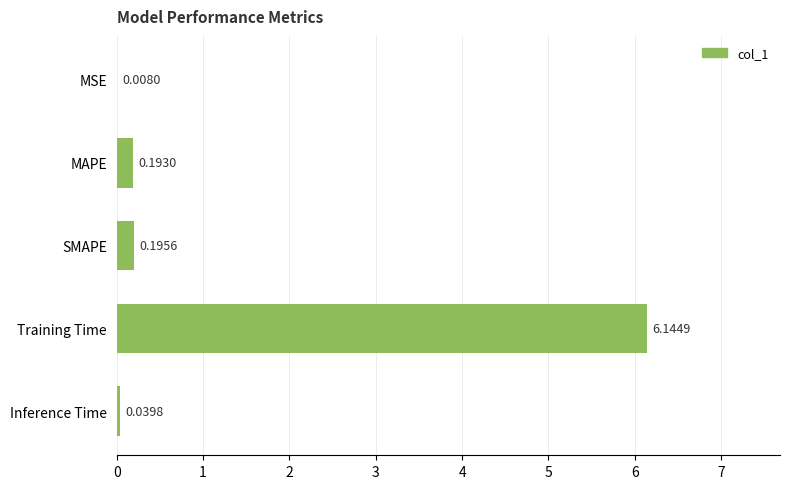

Which has a higher value, Inference Time or MSE?

Inference Time